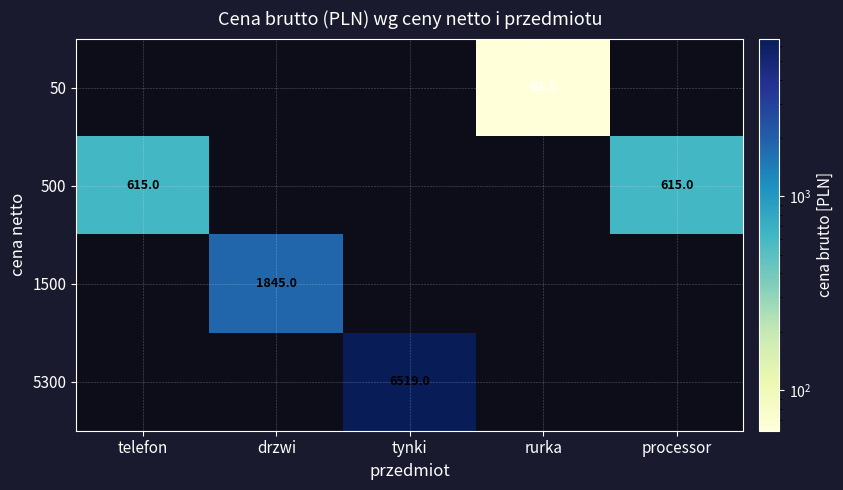

At which label is 500 closest to 615?

telefon